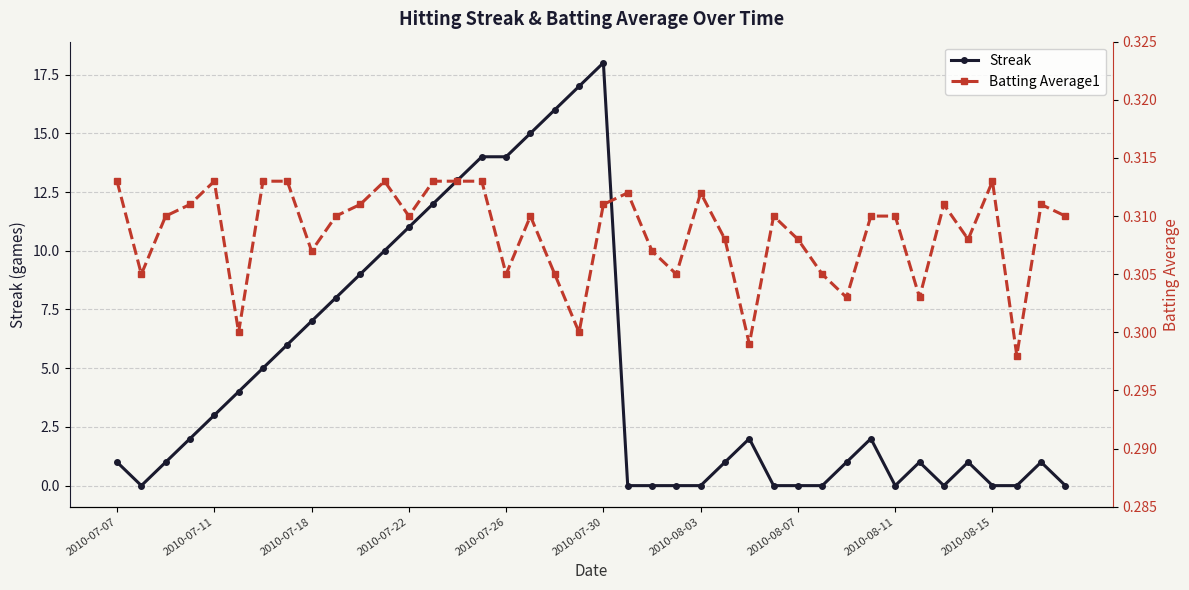

True or false: Streak has more than 2 interior local peaks.

True